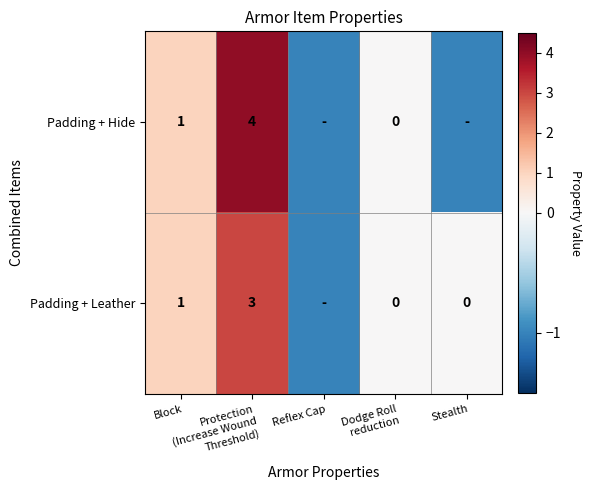

Is the value of Padding + Leather at Block greater than the value of Padding + Hide at Dodge Roll reduction?

Yes